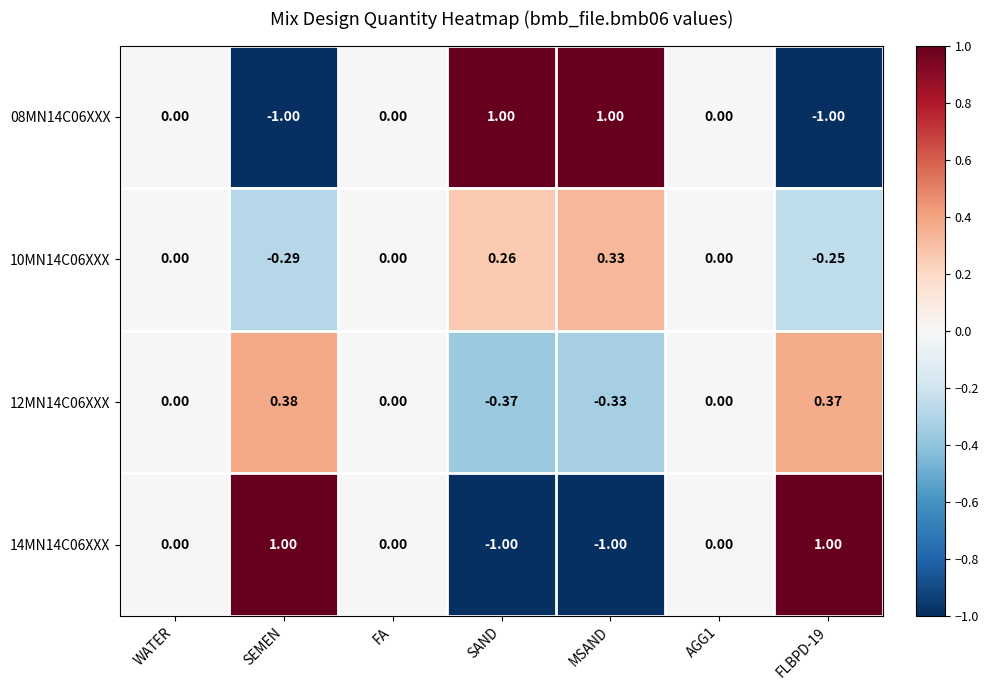

Which category has the lowest value in the 10MN14C06XXX series?

SEMEN